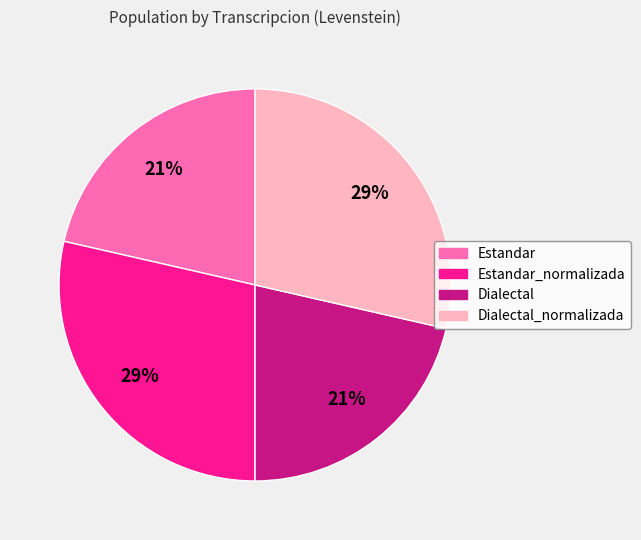

To the nearest percent, what is the average slice percentage?

25%